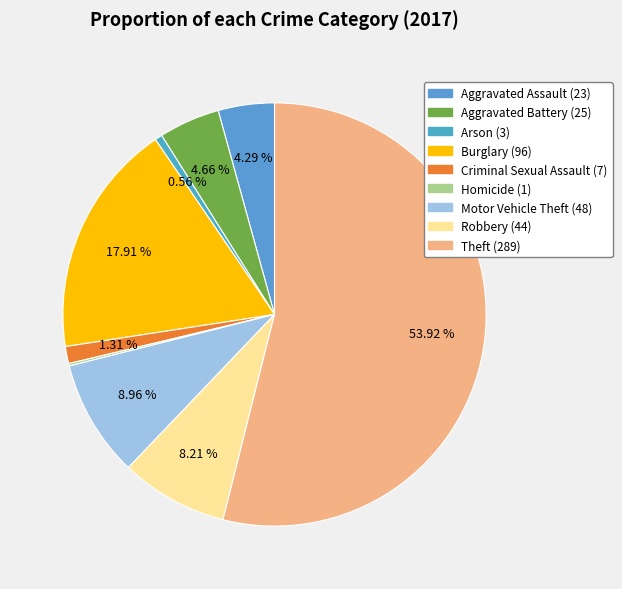

Is Robbery the majority of the pie?

No